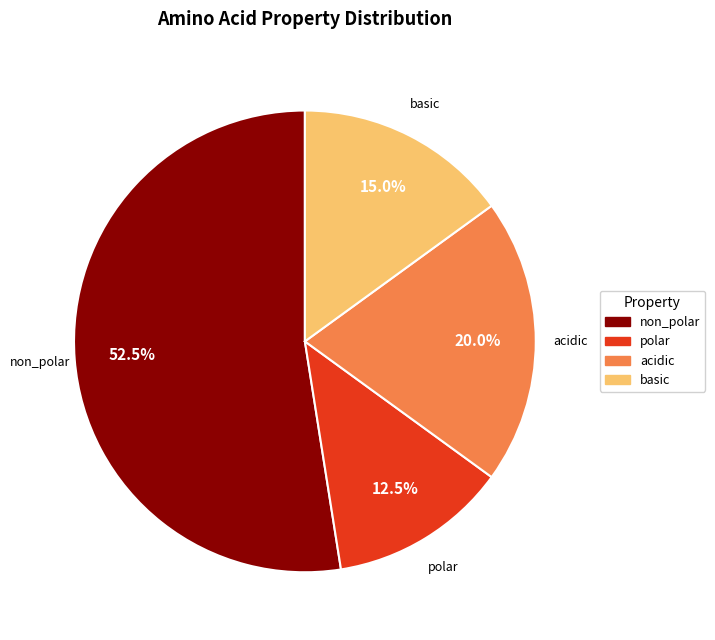

Combined, what portion of the pie is basic and acidic?

35.0%